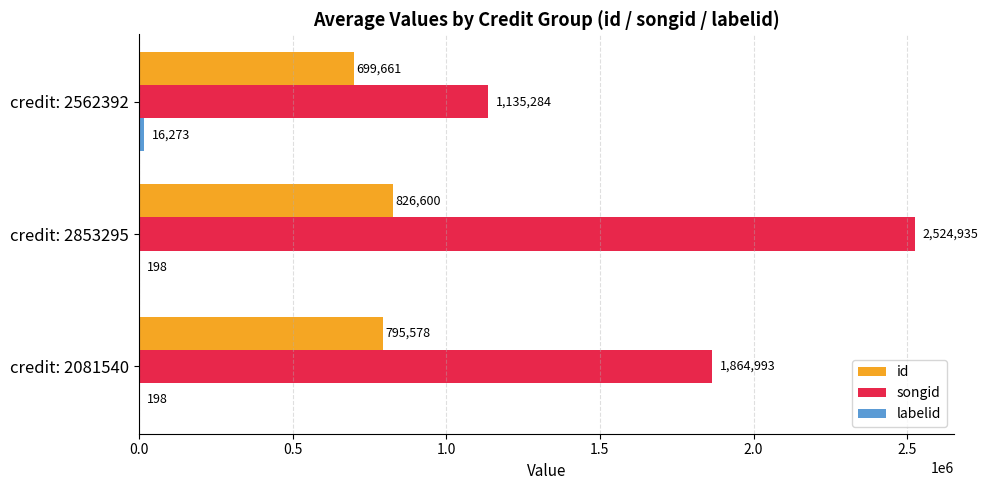

Which series has the widest spread of values?

songid